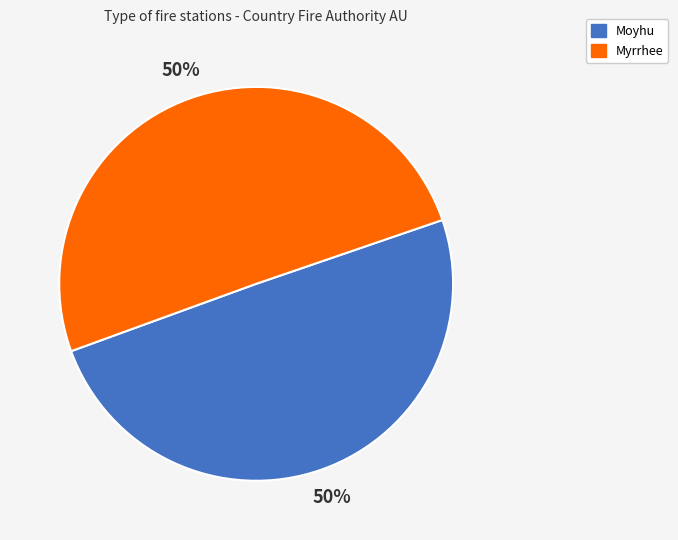

To the nearest percent, what percentage of the pie is Moyhu?

50%